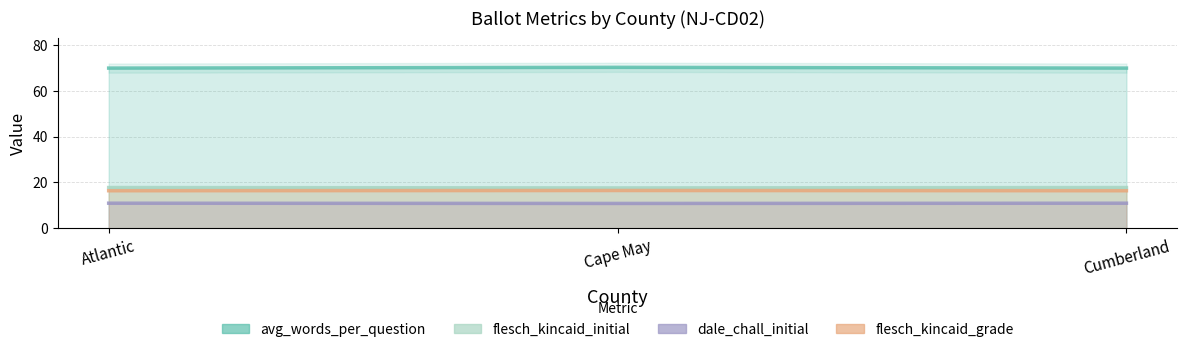

Reading left to right, transcribe all the data shown in this chart.

avg_words_per_question: Atlantic=17.8	Cape May=17.6	Cumberland=17.8
flesch_kincaid_grade: Atlantic=11.0	Cape May=10.8	Cumberland=11.0
dale_chall_initial: Atlantic=16.4	Cape May=16.5	Cumberland=16.4
flesch_kincaid_initial: Atlantic=70.0	Cape May=70.3	Cumberland=70.0